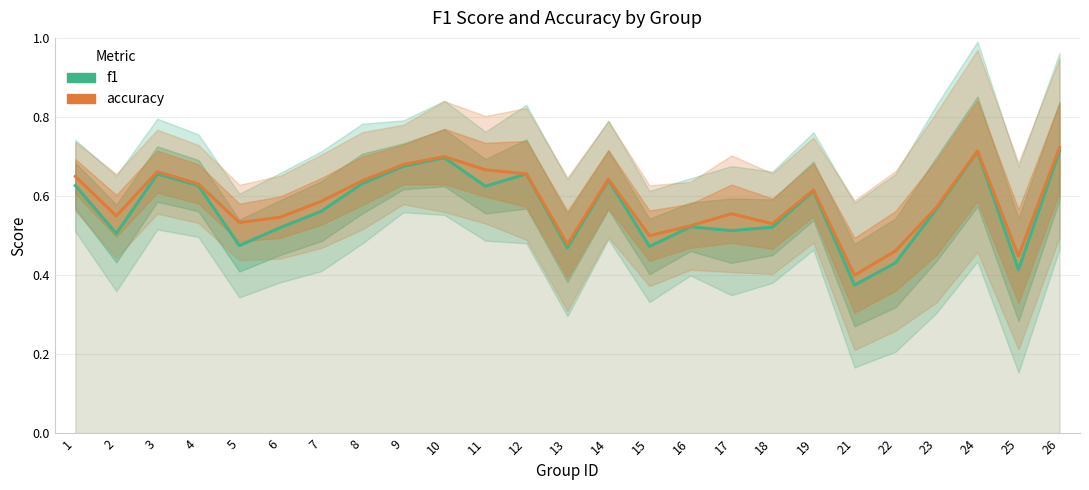

Reading right to left, transcribe all the data shown in this chart.

f1: 26=0.7	25=0.4	24=0.7	23=0.6	22=0.4	21=0.4	19=0.6	18=0.5	17=0.5	16=0.5	15=0.5	14=0.6	13=0.5	12=0.7	11=0.6	10=0.7	9=0.7	8=0.6	7=0.6	6=0.5	5=0.5	4=0.6	3=0.7	2=0.5	1=0.6
accuracy: 26=0.7	25=0.4	24=0.7	23=0.6	22=0.5	21=0.4	19=0.6	18=0.5	17=0.6	16=0.5	15=0.5	14=0.6	13=0.5	12=0.7	11=0.7	10=0.7	9=0.7	8=0.6	7=0.6	6=0.5	5=0.5	4=0.6	3=0.7	2=0.6	1=0.7